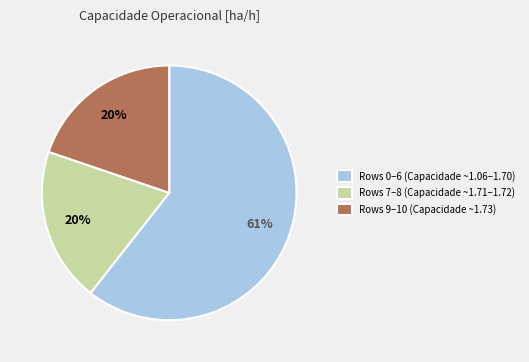

Does Rows 0–6 (Capacidade ~1.06–1.70) represent more than half of the total?

Yes